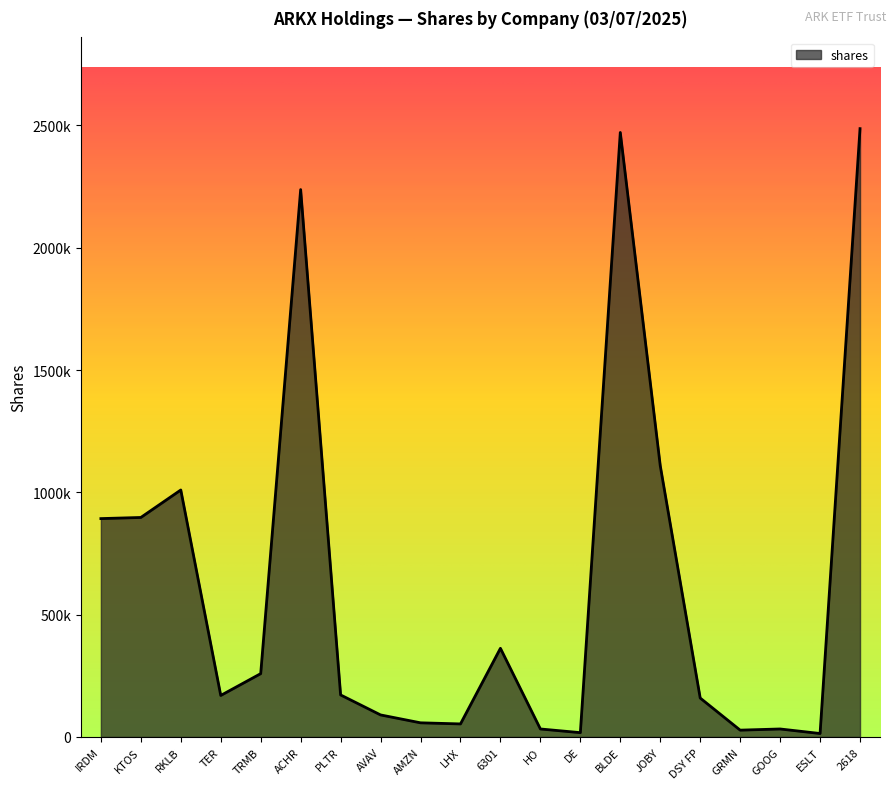

Is this an area chart (filled region under the line)?

Yes